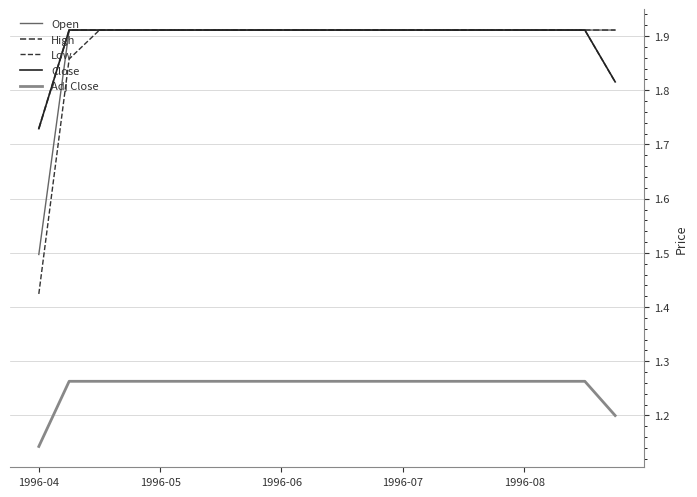

True or false: Close and Open intersect in this chart.

False